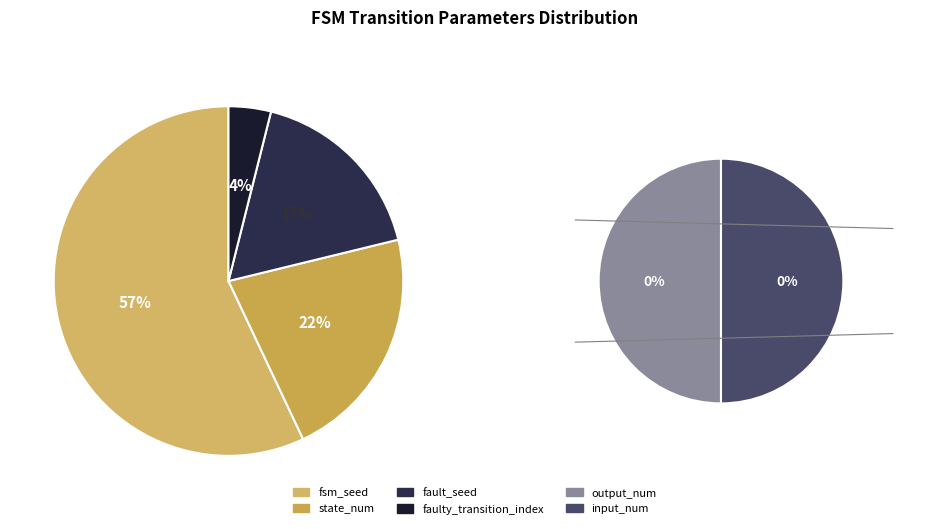

Is fsm_seed the majority of the pie?

Yes